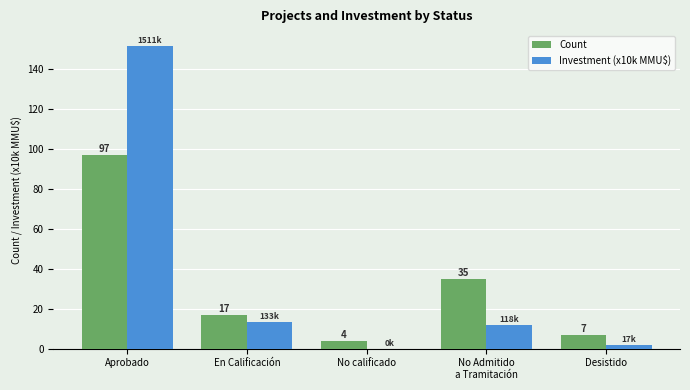

The value of Count at No calificado is 4.0. True or false?

True